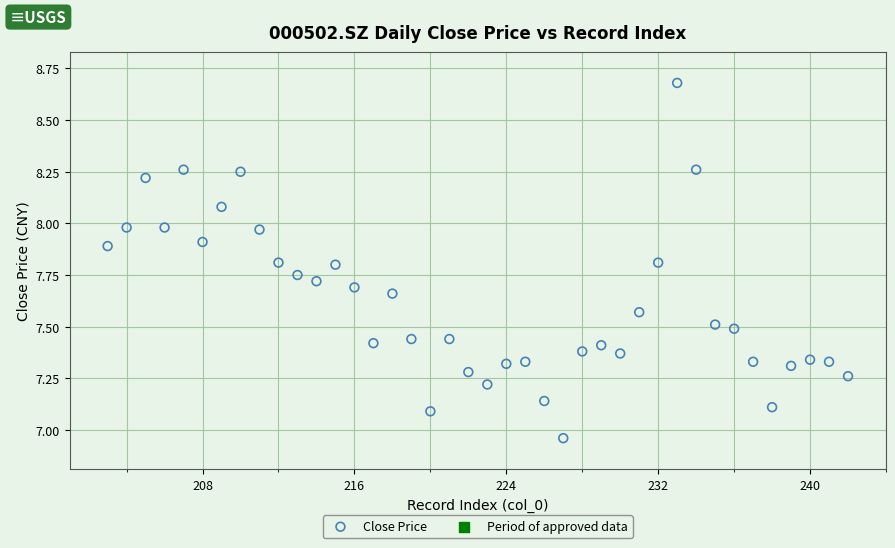

What is the range of Y values (max minus min)?

1.7